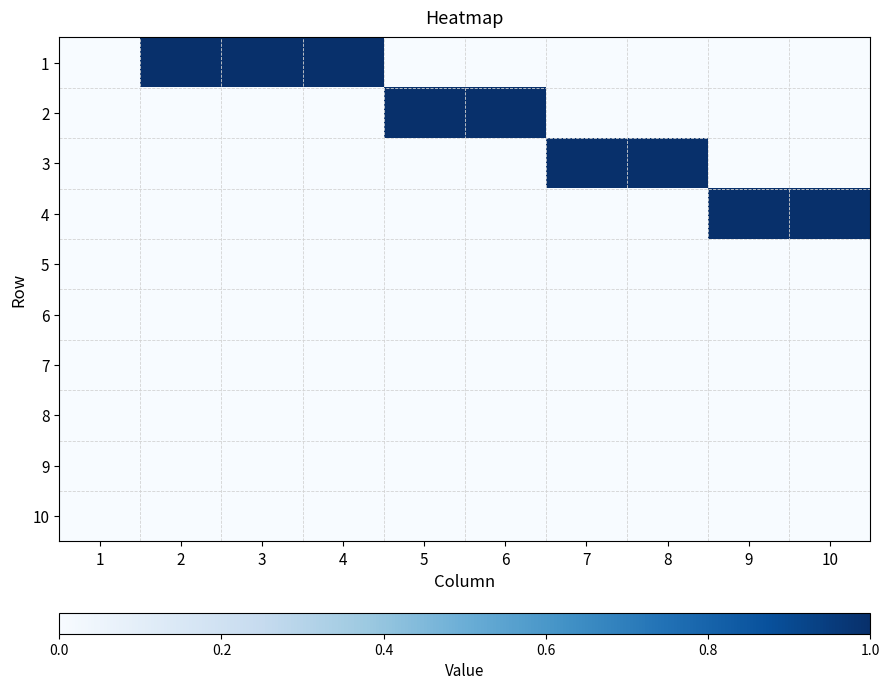

At 8, list the series in order from smallest to largest.

1, 2, 4, 5, 6, 7, 8, 9, 10, 3